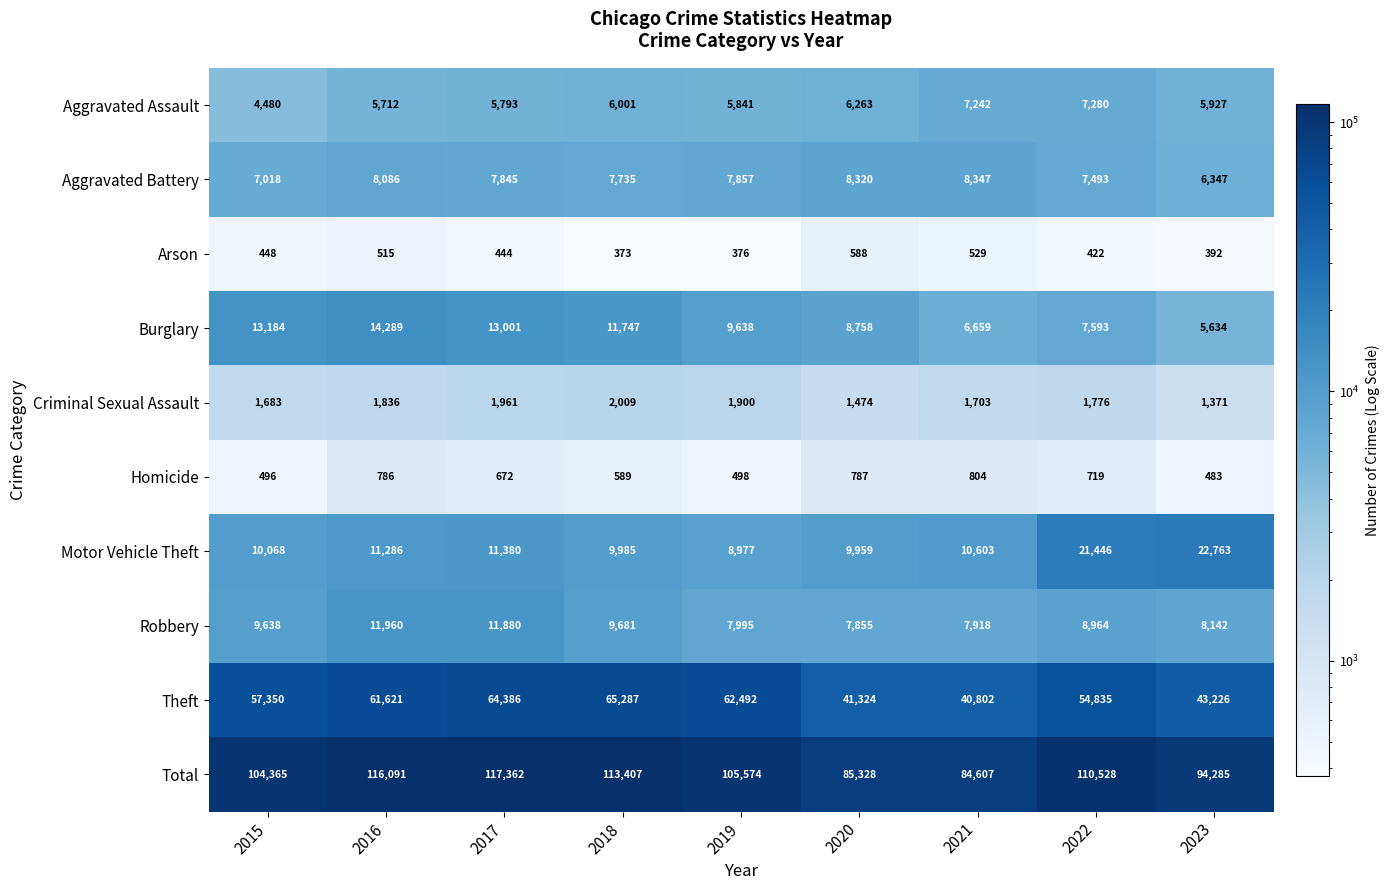

True or false: Arson has a value of 529 at 2021.

True